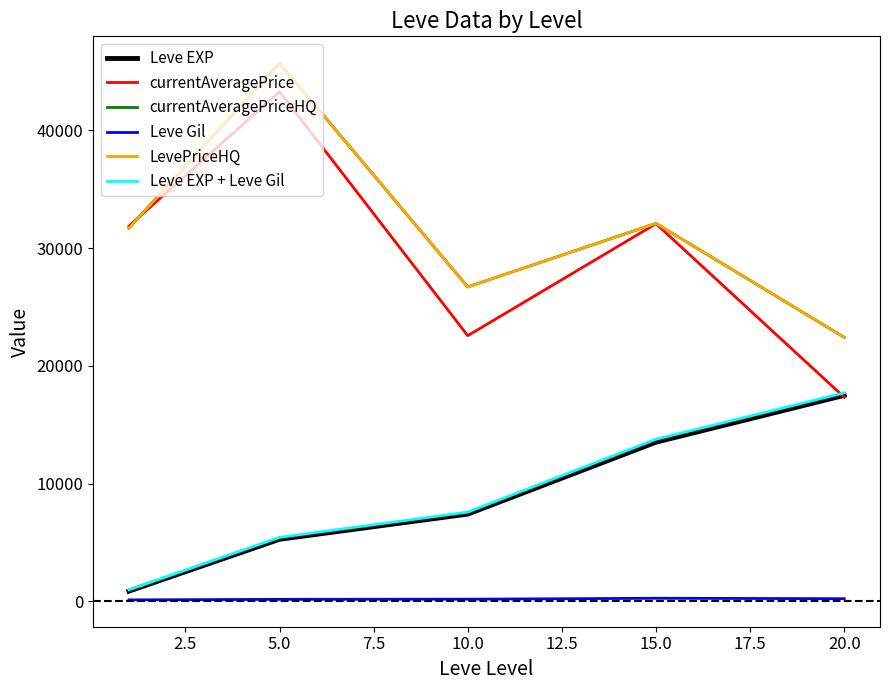

Is this an area chart (filled region under the line)?

No